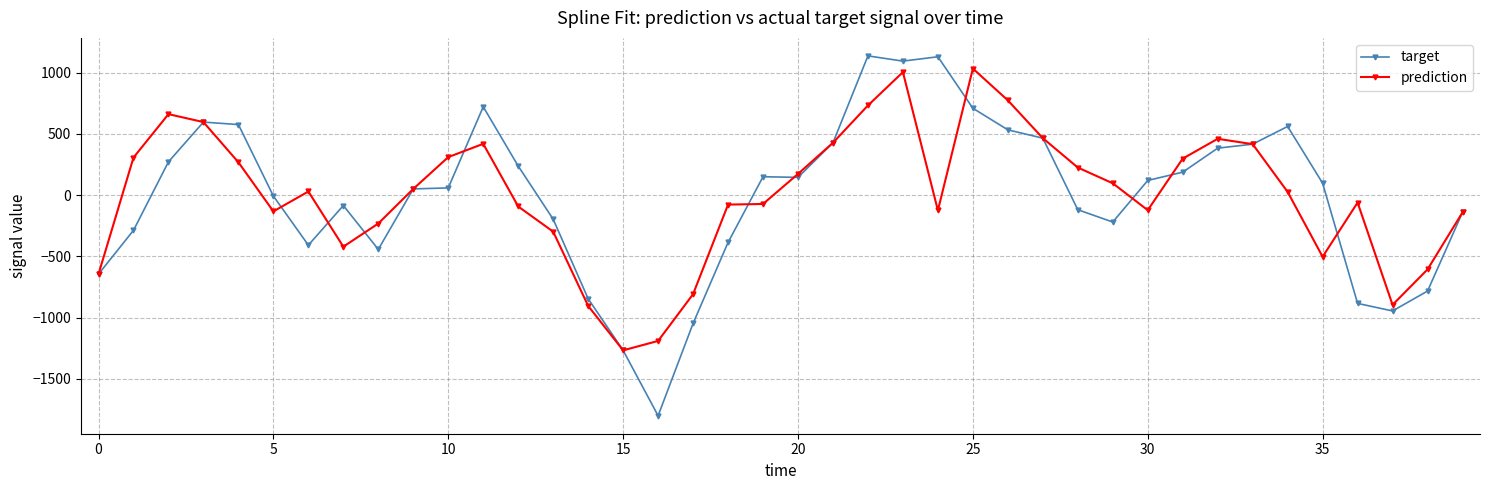

What is the minimum value for target?

-1800.0